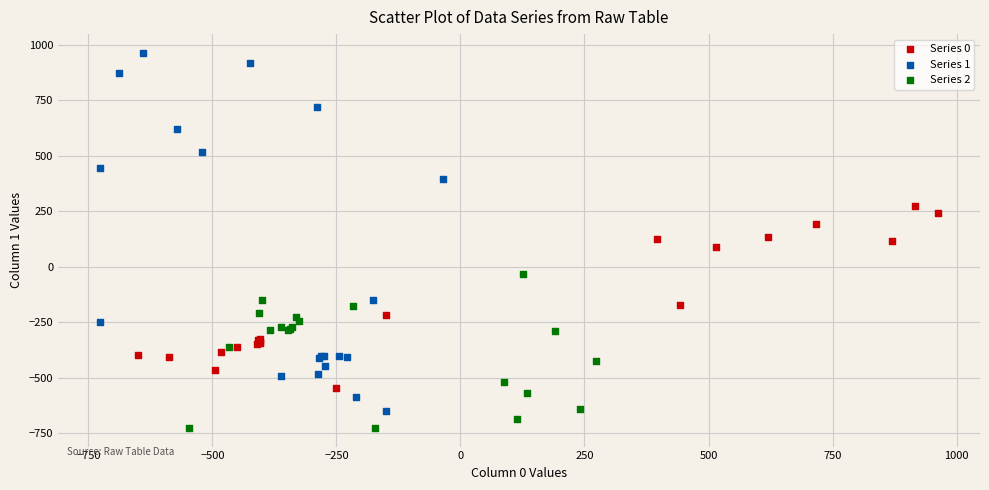

Which series reaches the minimum Y coordinate?

Series 2